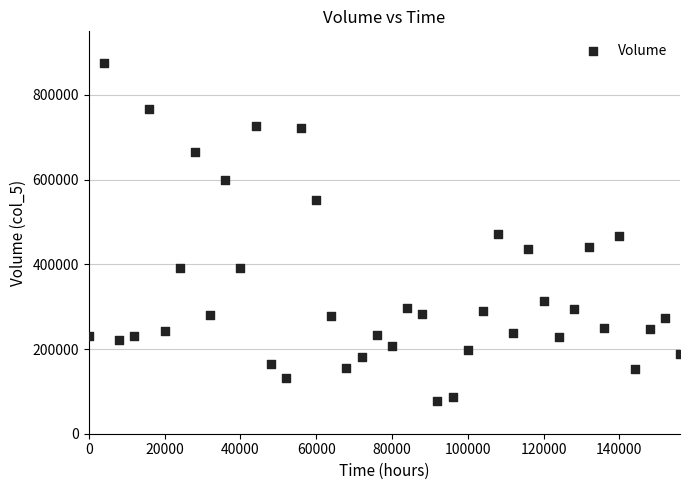

What is the range of X values (max minus min)?

156000.0